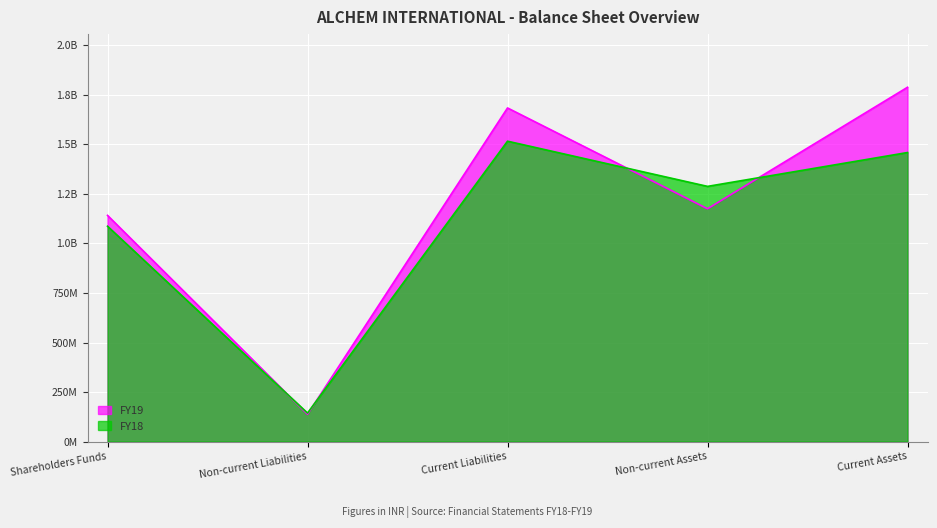

At how many categories does at least one series exceed 1417333589?

2